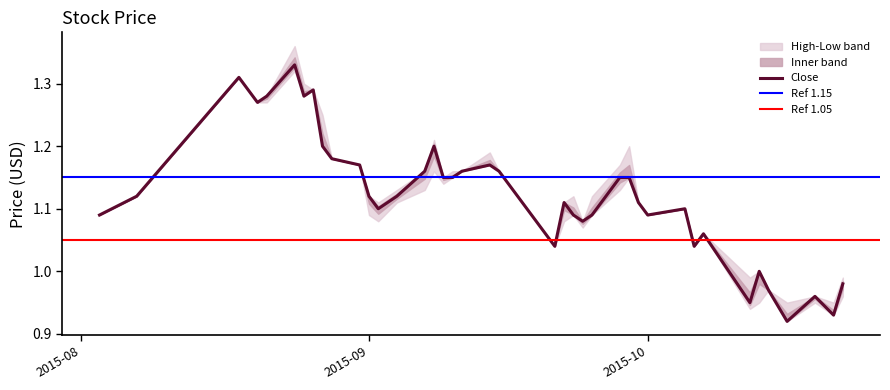

At which category does Close reach its first local peak?

2015-08-18